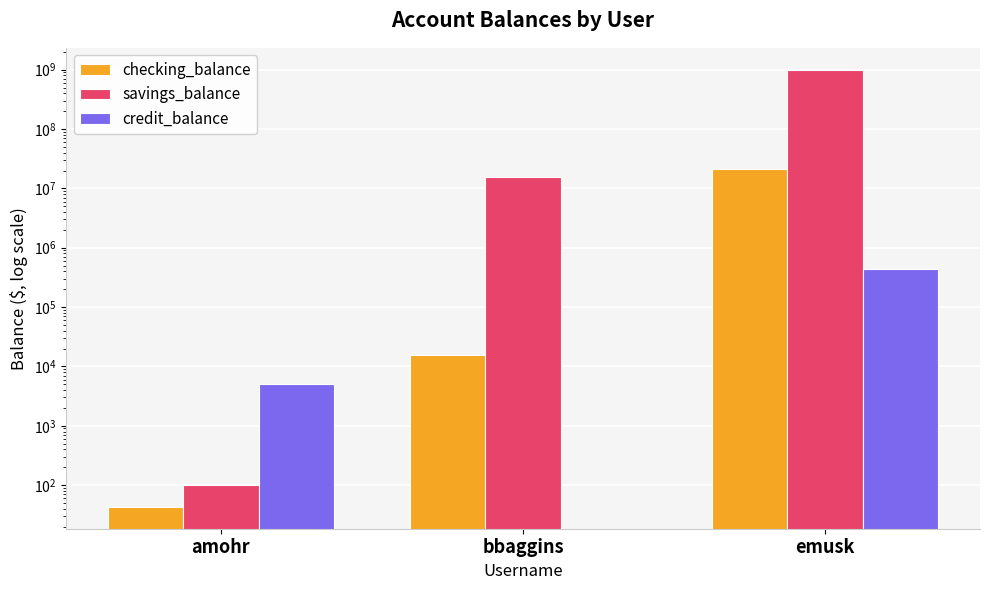

Between amohr and bbaggins, which is larger?

bbaggins